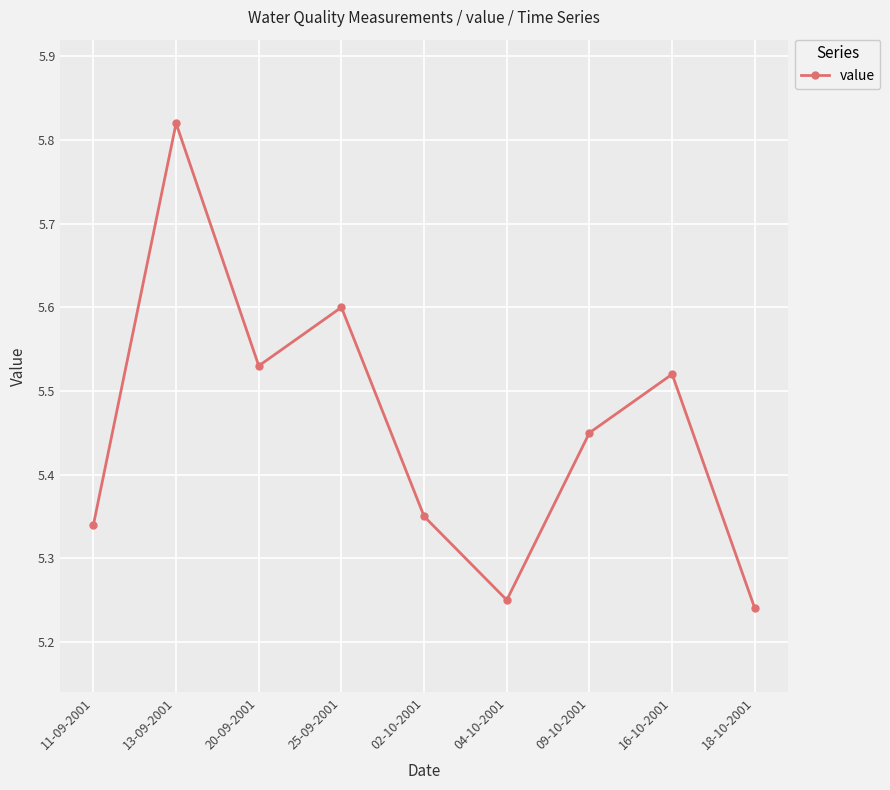

The chart shows a value of 1.8 at 25-09-2001. True or false?

False